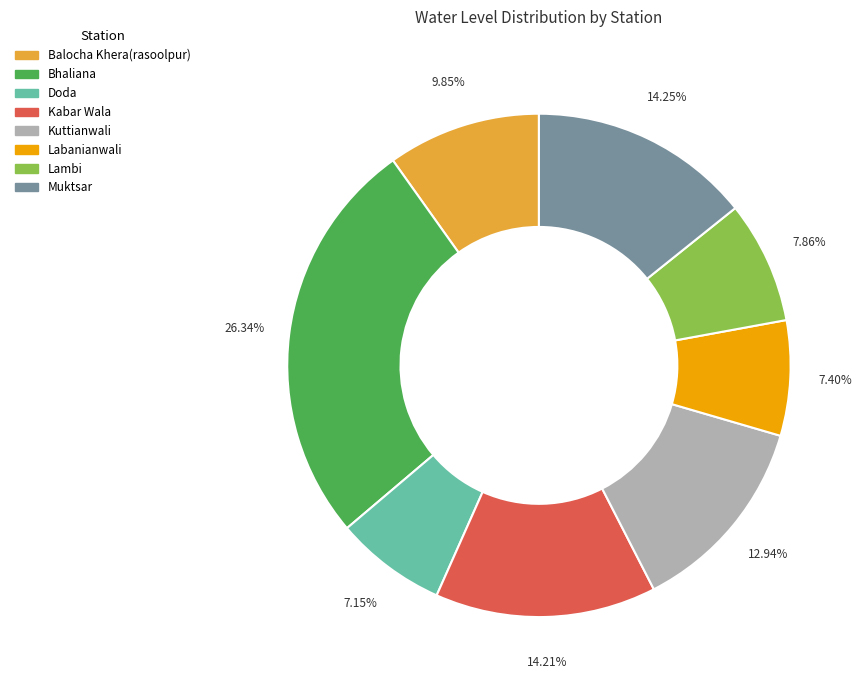

Is it true that Doda is 7% of the pie?

True